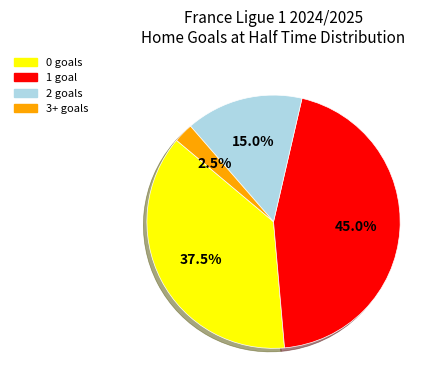

Rank the categories by value from highest to lowest.

1, 0, 2, 3+